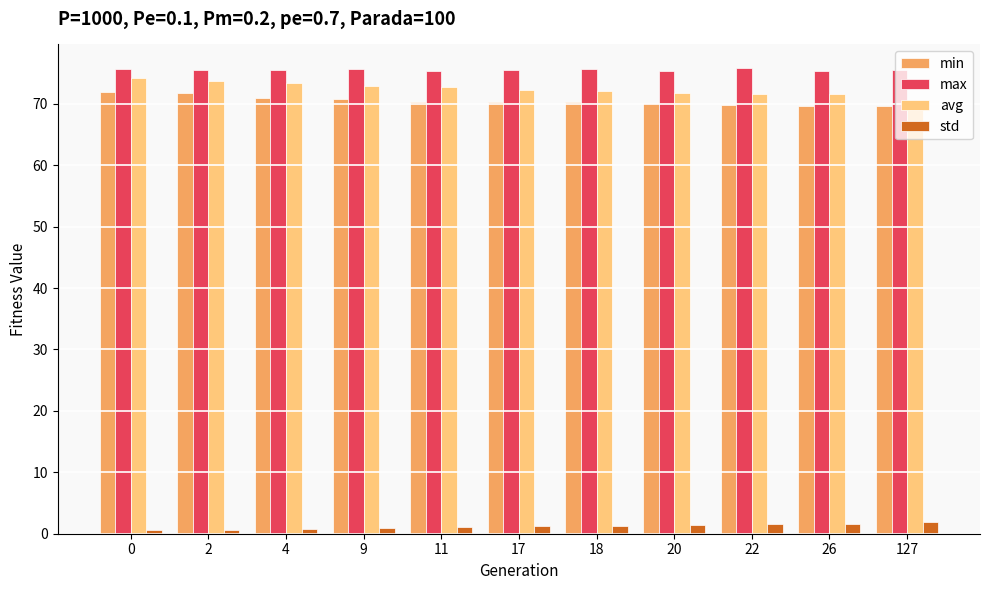

What is the minimum value for min?

69.6